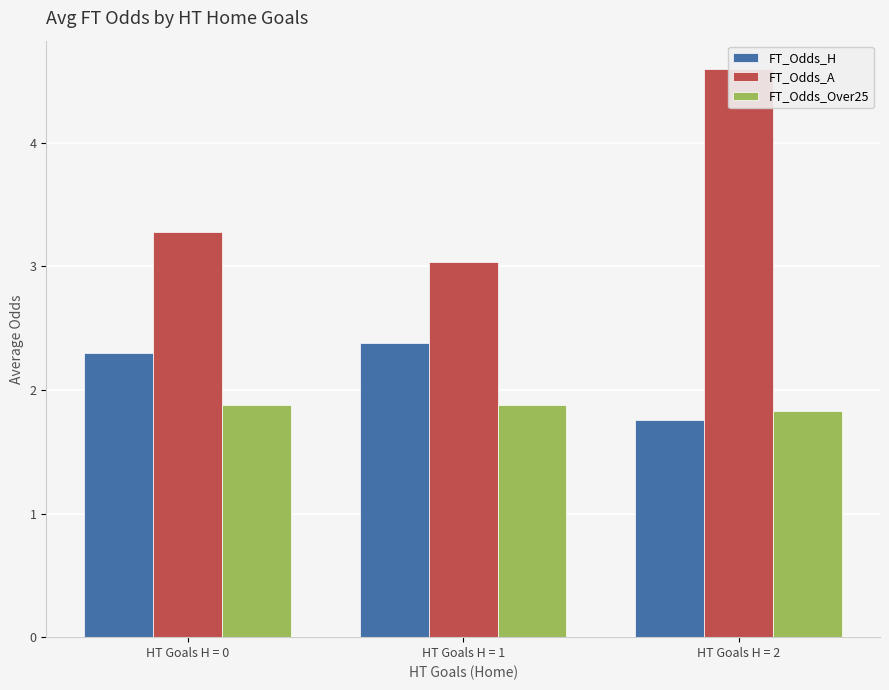

Read the FT_Odds_A value at HT Goals H = 0.

3.3